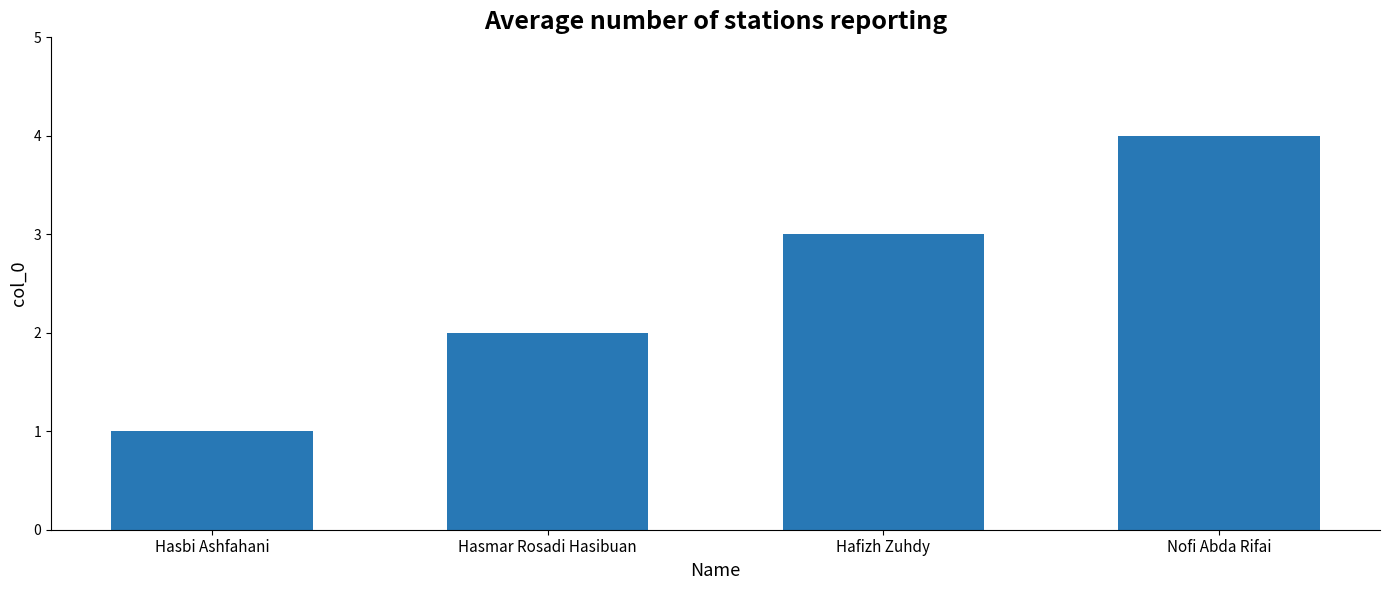

What is the sum of the values at Hafizh Zuhdy and Nofi Abda Rifai?

7